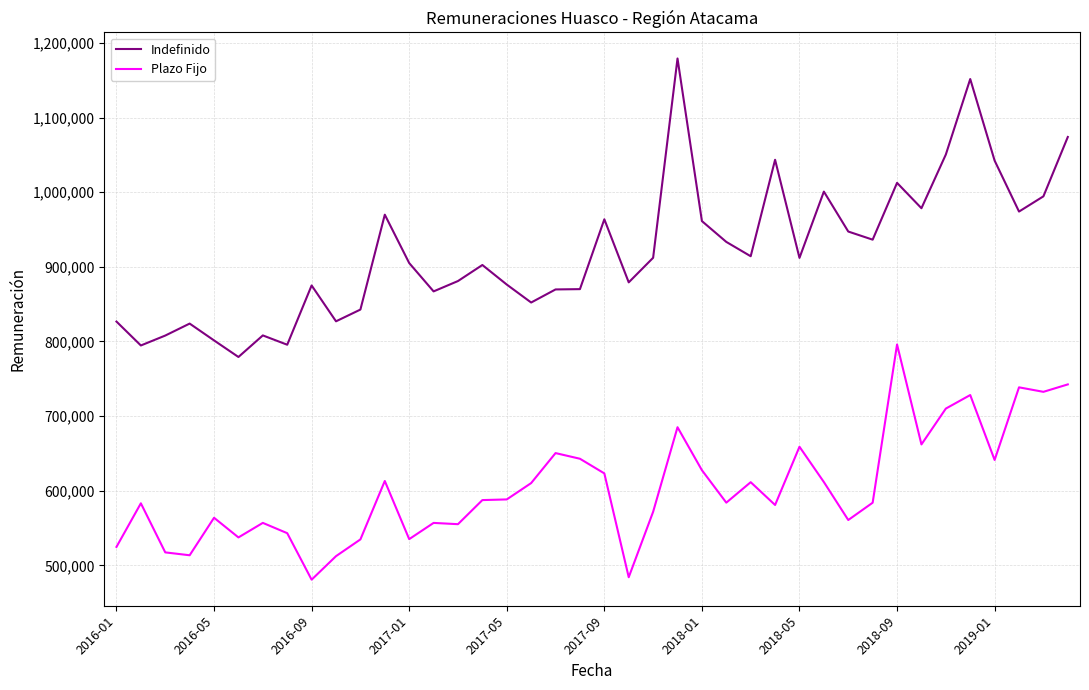

What are all the series names shown in the legend?

Indefinido, Plazo Fijo